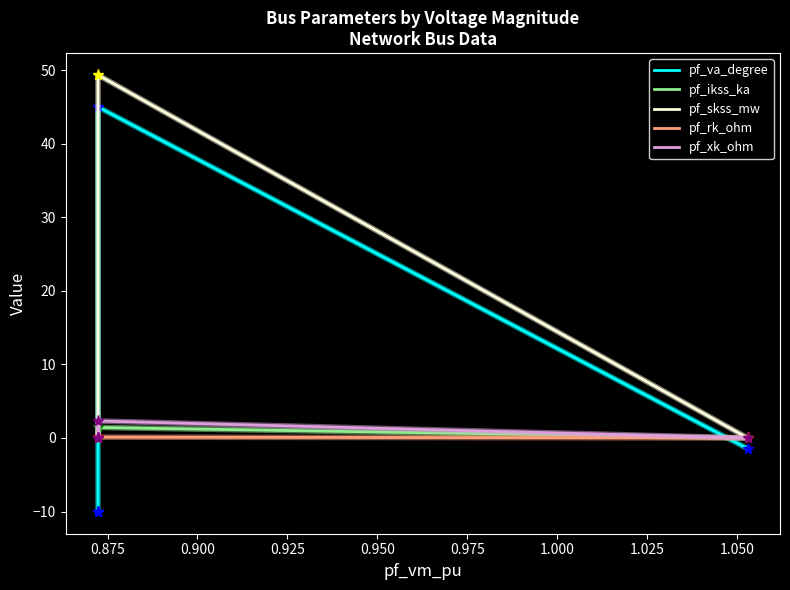

Is the value of pf_ikss_ka at 0.875 greater than the value of pf_skss_mw at 0.950?

No